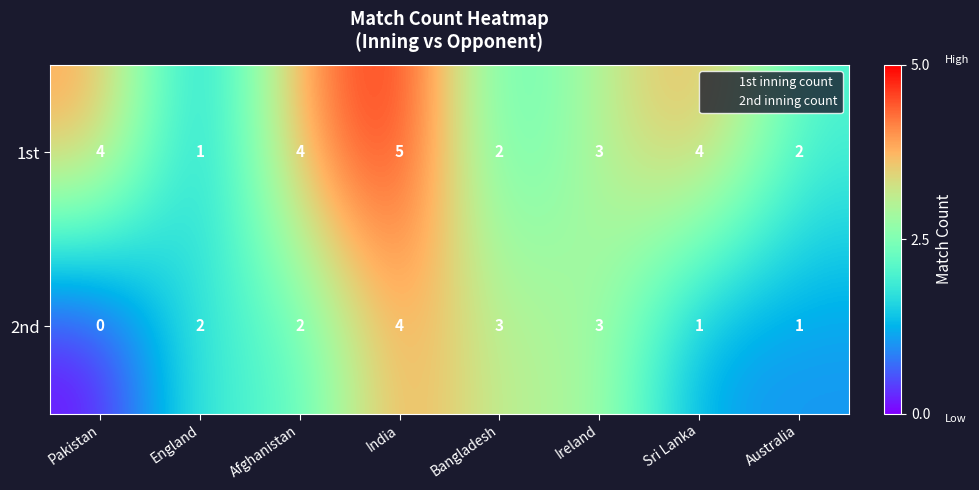

What is the sum of the 2nd values at Ireland and Australia?

4